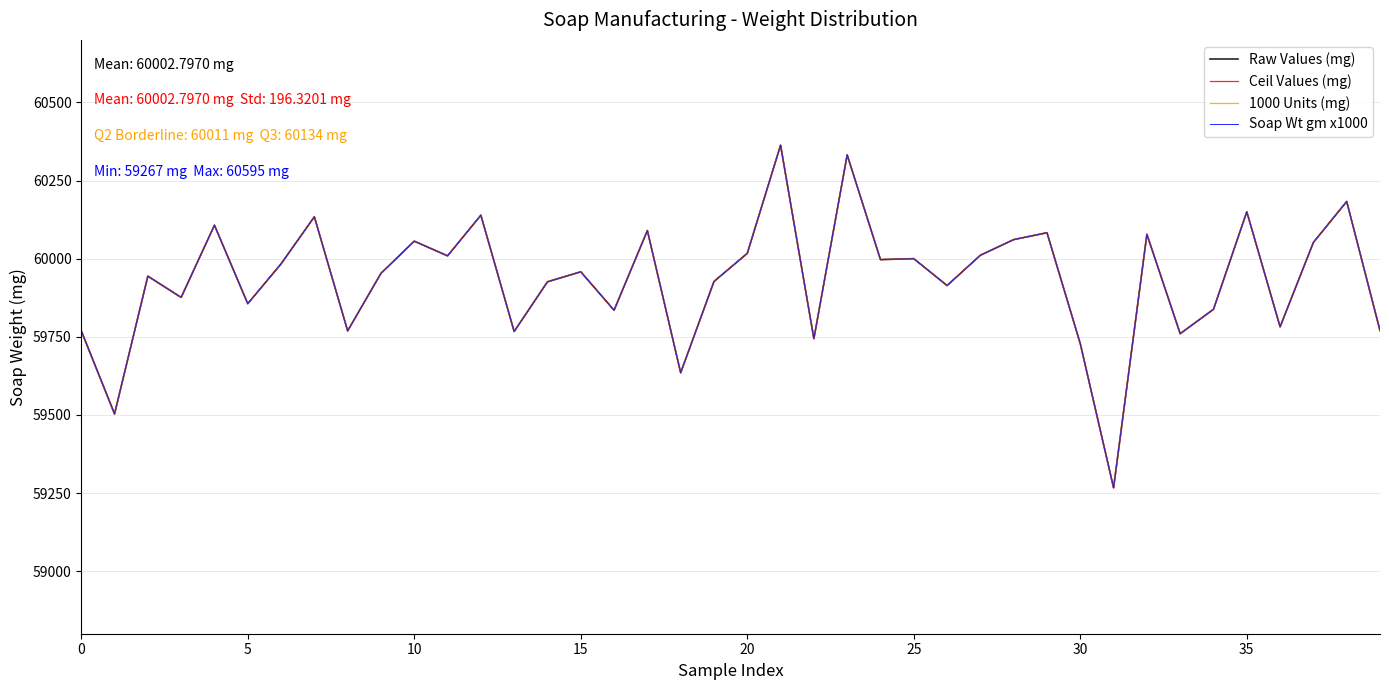

Reading left to right, extract all data points from this chart.

Raw Values (mg): 59769	59503	59944	59876	60107	59856	59983	60134	59769	59953	60056	60009	60139	59767	59926	59958	59835	60090	59635	59927	60017	60363	59744	60332	59997	60000	59914	60011	60061	60083	59728	59267	60078	59760	59838	60150	59782	60052	60183	59770
Ceil Values (mg): 59770	59504	59944	59876	60107	59856	59984	60134	59769	59953	60056	60009	60139	59767	59926	59958	59835	60090	59635	59927	60017	60363	59744	60332	59997	60000	59914	60011	60061	60083	59728	59267	60078	59760	59838	60150	59782	60052	60183	59770
1000 Units (mg): 59770	59504	59944	59876	60107	59856	59984	60134	59769	59953	60056	60009	60139	59767	59926	59958	59835	60090	59635	59927	60017	60363	59744	60332	59997	60000	59914	60011	60061	60083	59728	59267	60078	59760	59838	60150	59782	60052	60183	59770
Soap Wt gm x1000: 59770	59504	59944	59876	60107	59856	59984	60134	59769	59953	60056	60009	60139	59767	59926	59958	59835	60090	59635	59927	60017	60363	59744	60332	59997	60000	59914	60011	60061	60083	59728	59267	60078	59760	59838	60150	59782	60052	60183	59770